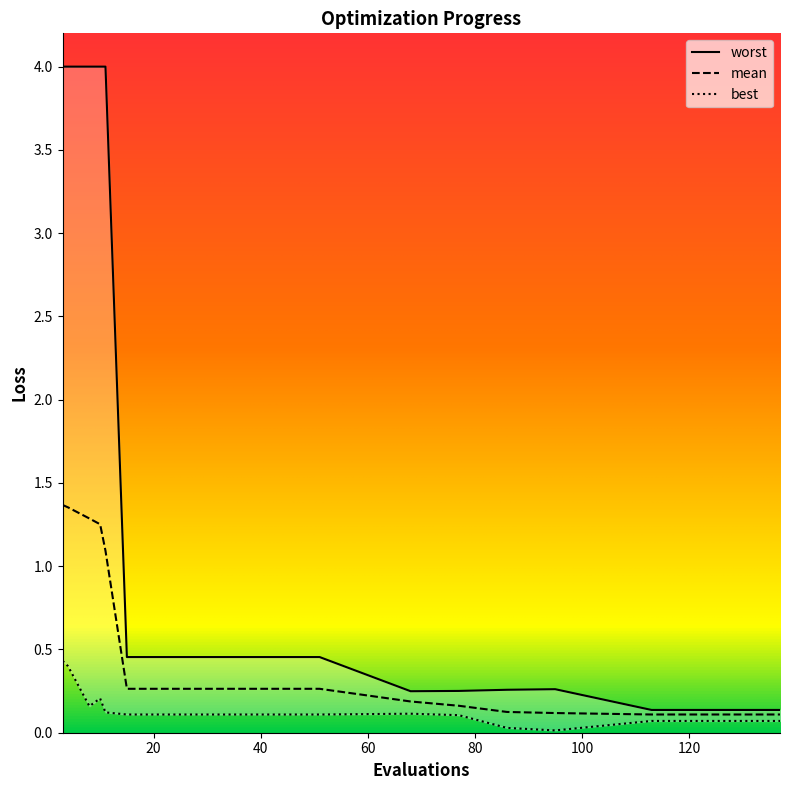

Which category has the highest value in the worst series?

3